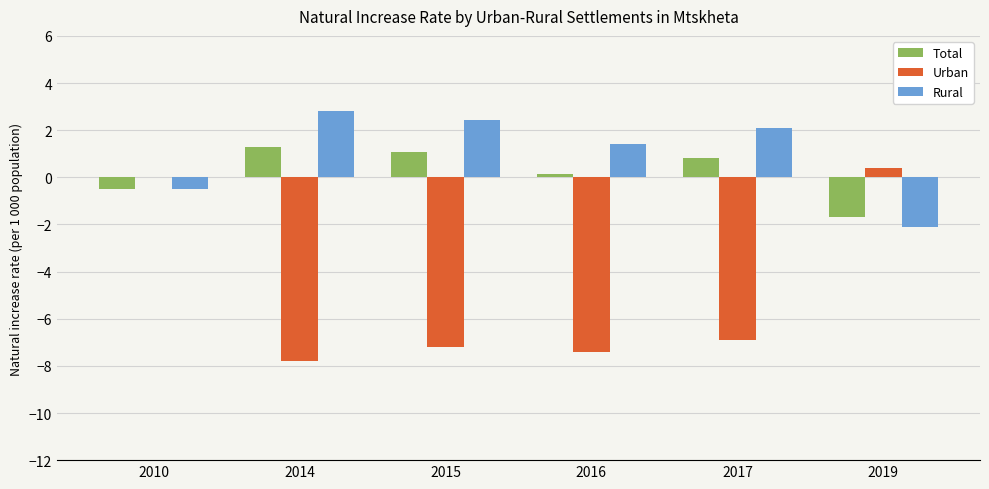

How many groups of bars are there?

6